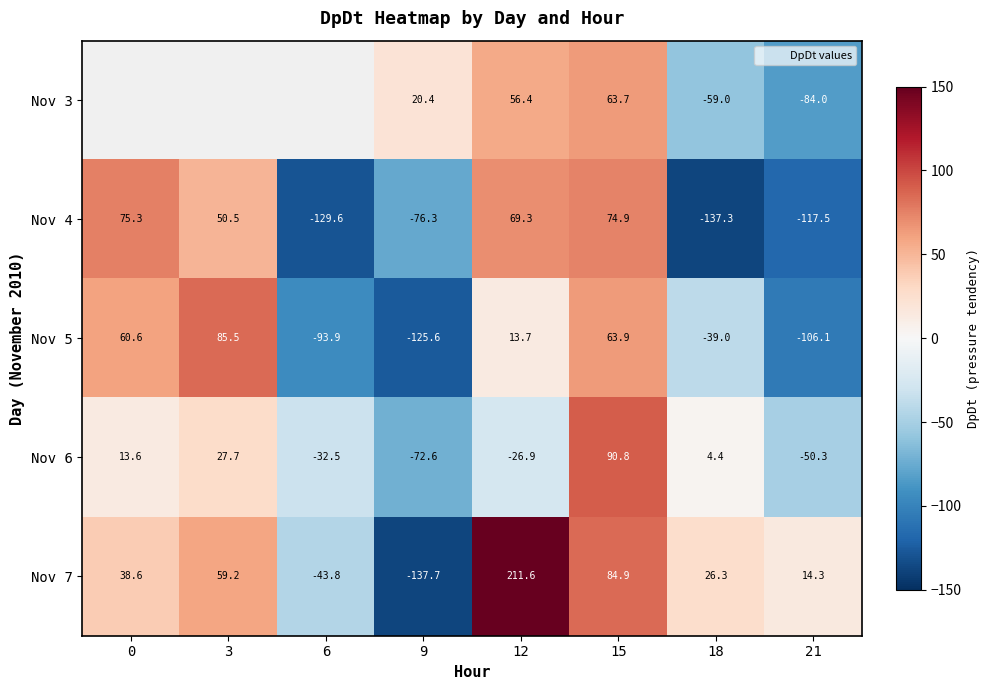

Rank the series at 9 from lowest to highest value.

Nov 7, Nov 5, Nov 4, Nov 6, Nov 3